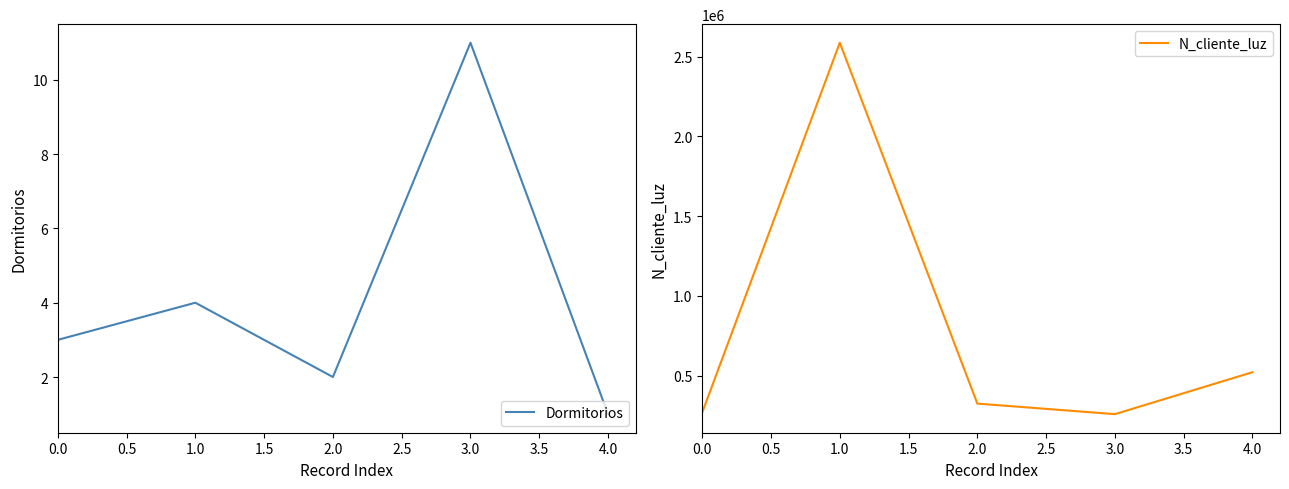

Where is the first local minimum for Dormitorios?

2.0